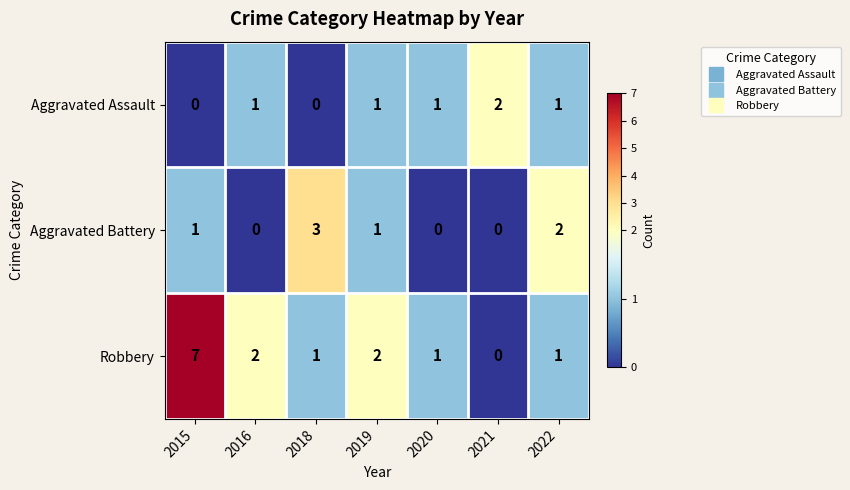

Which series has the largest total across all categories?

Robbery